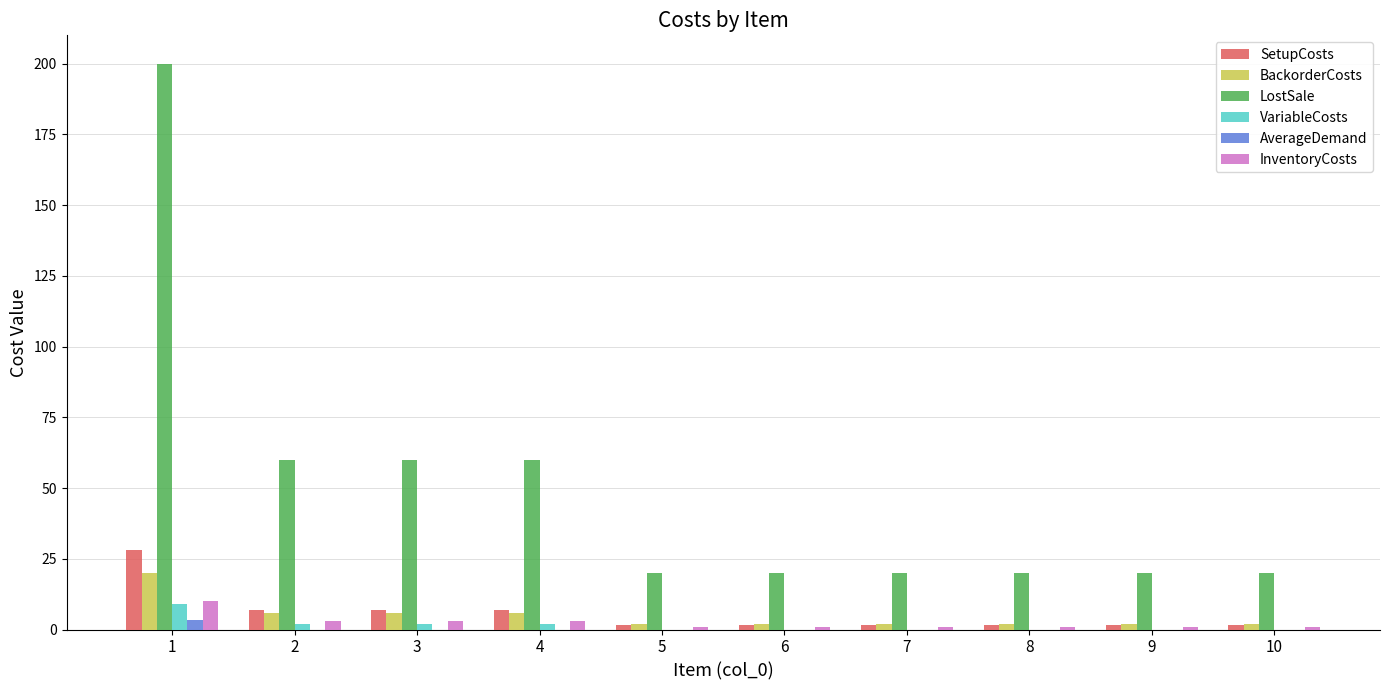

What is the sum of all InventoryCosts values?

25.0